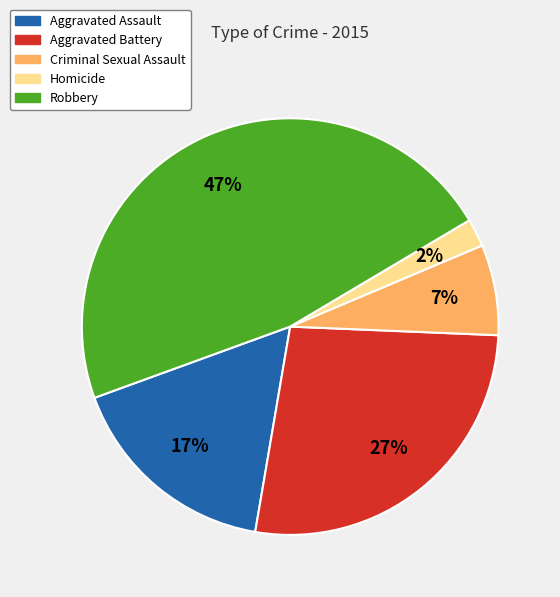

Do Robbery and Aggravated Battery together represent more than half of the pie?

Yes